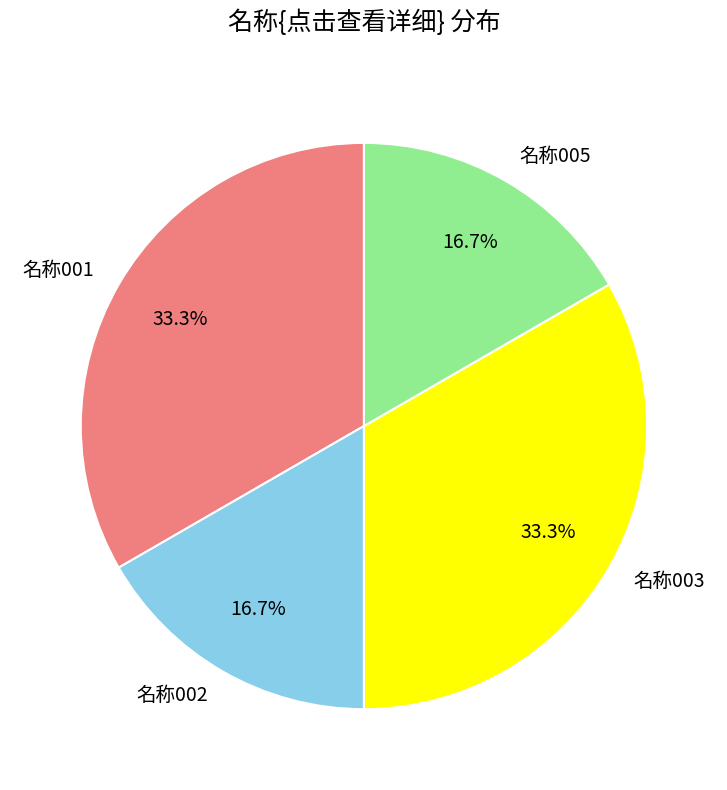

Does 名称003 represent more than half of the total?

No